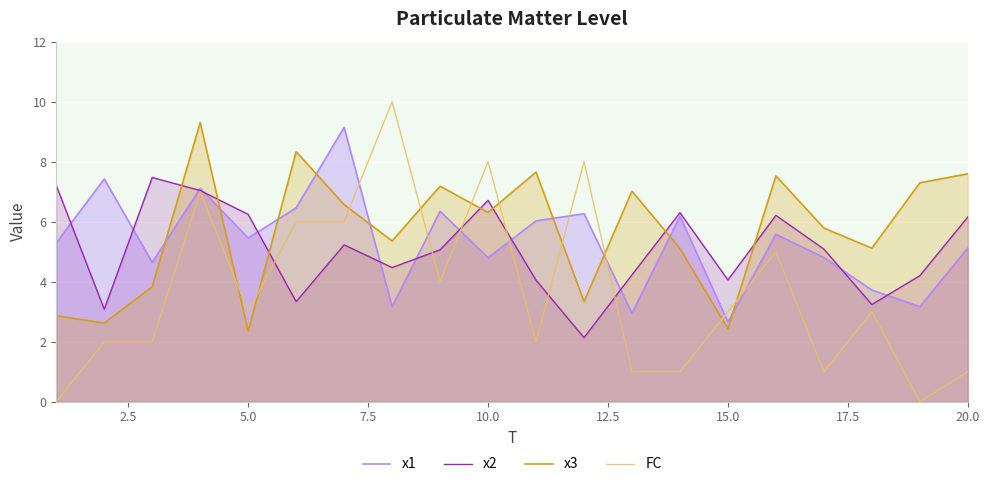

True or false: x2 and x3 cross at least once.

True